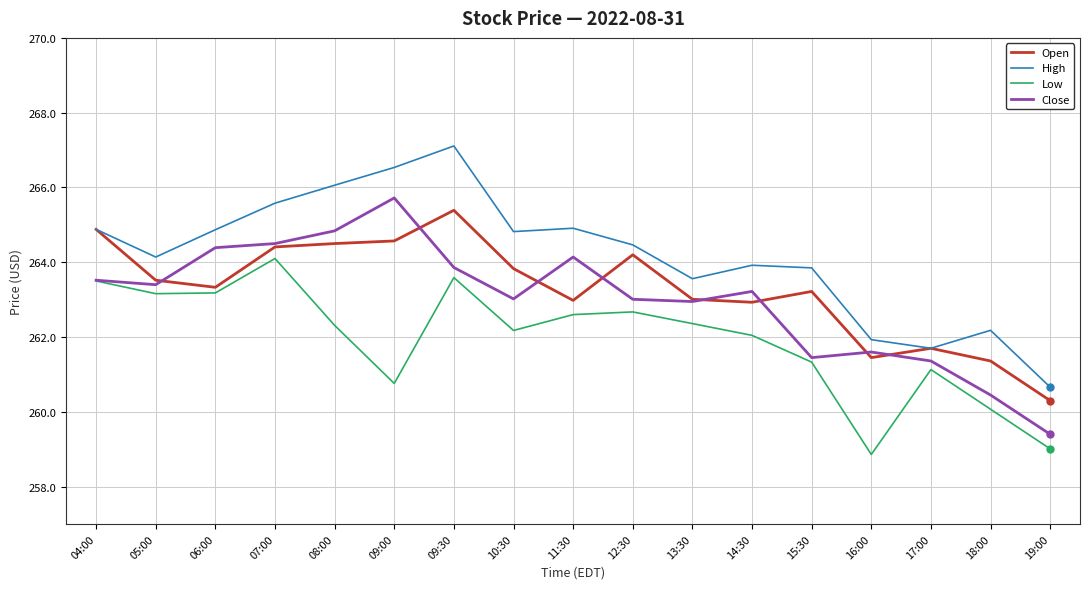

Is this an area chart (filled region under the line)?

No